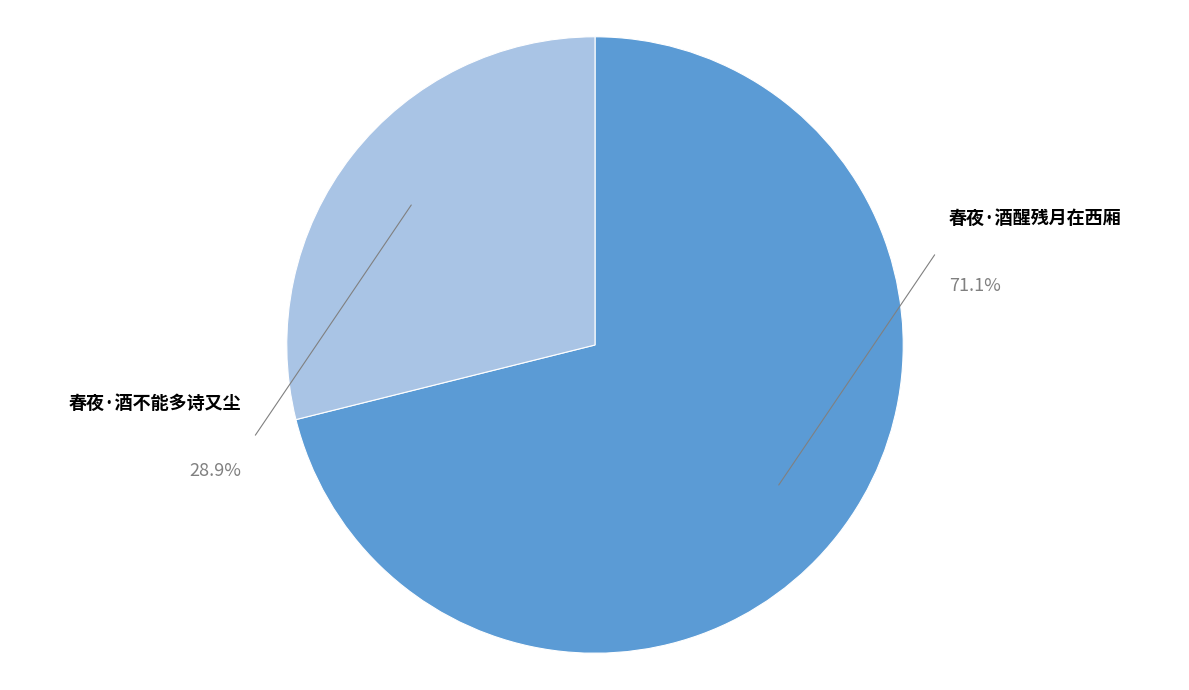

How much of the chart is everything except 春夜·酒醒残月在西厢?

28.9%